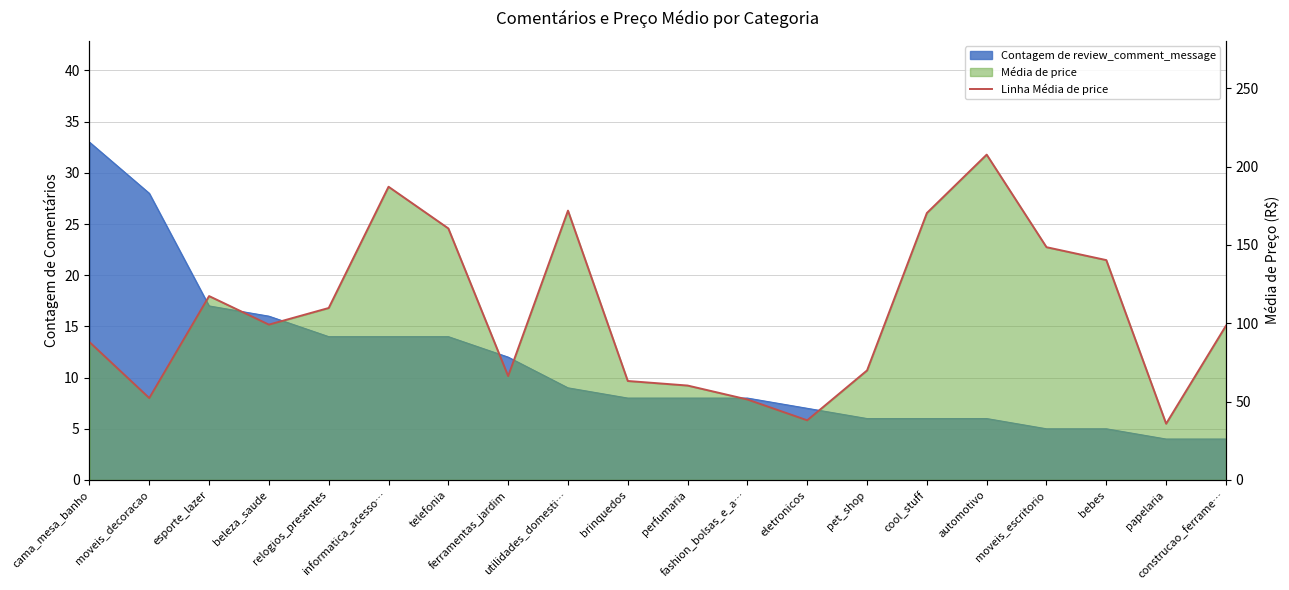

Which category has the lowest value across all series?

papelaria